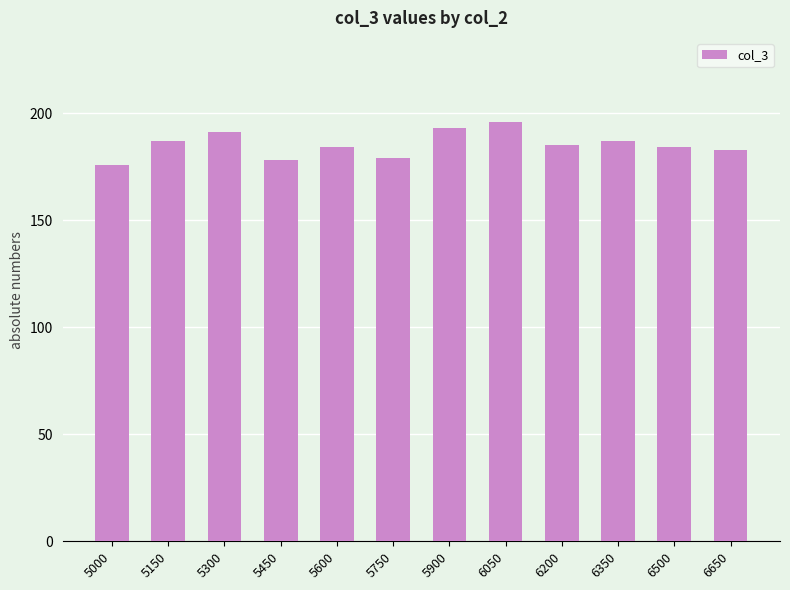

How many categories are shown in the chart?

12